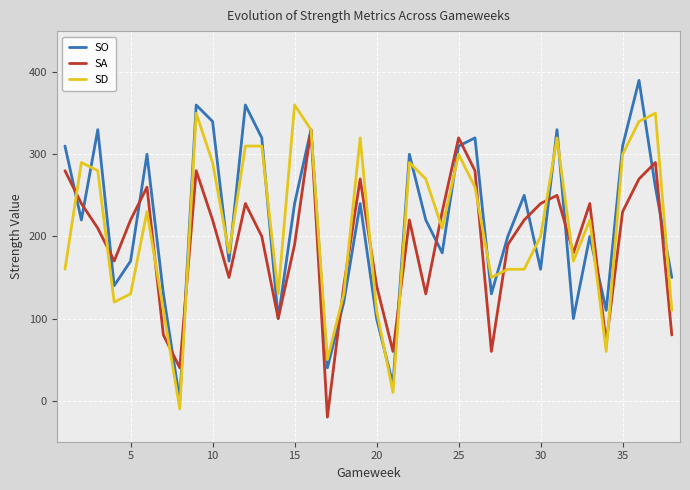

Rank the series by their average value, from highest to lowest.

SO, SD, SA